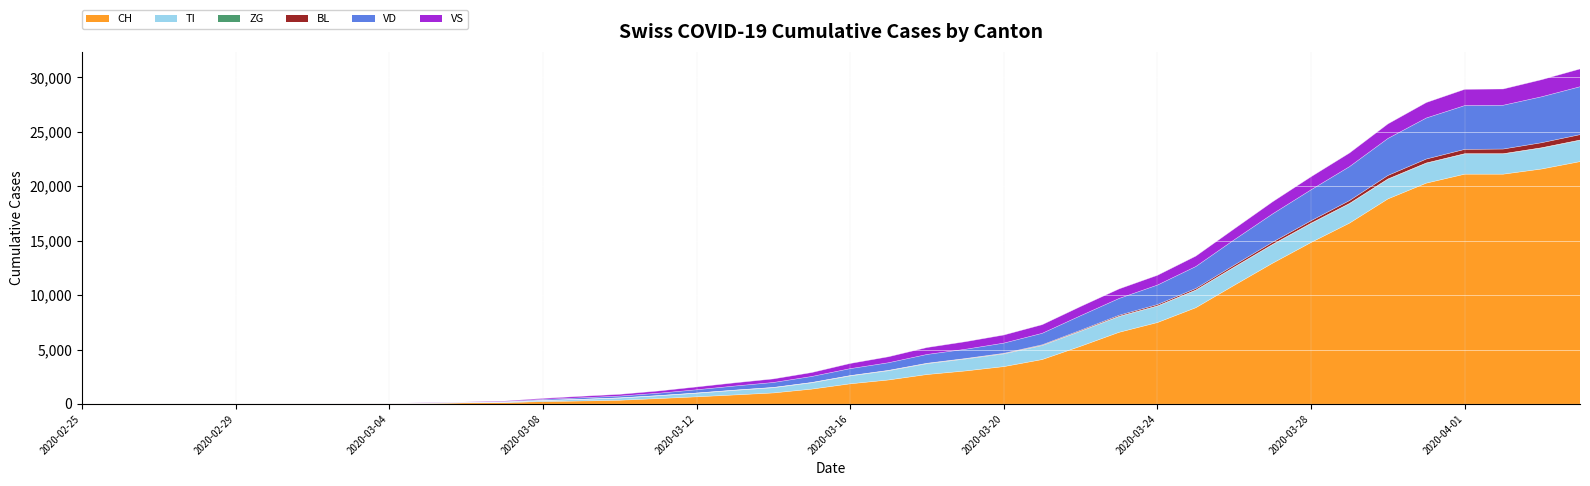

What is the maximum value for CH?

22253